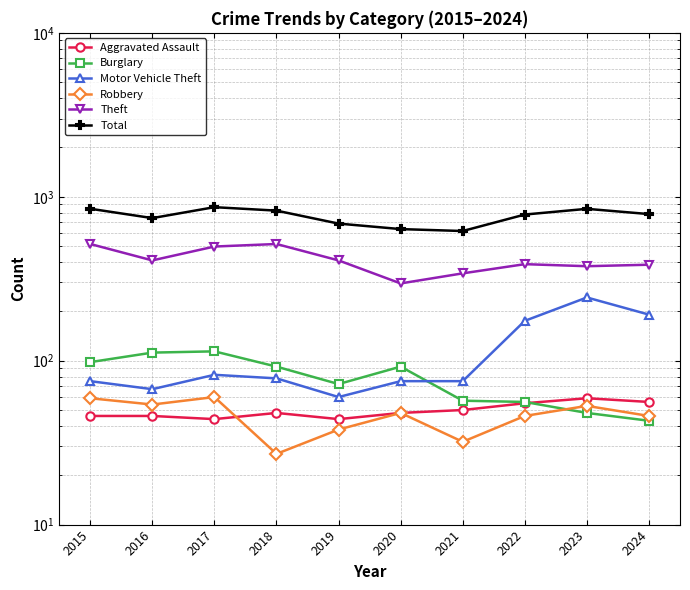

The Motor Vehicle Theft series shows 103 at 2021. True or false?

False